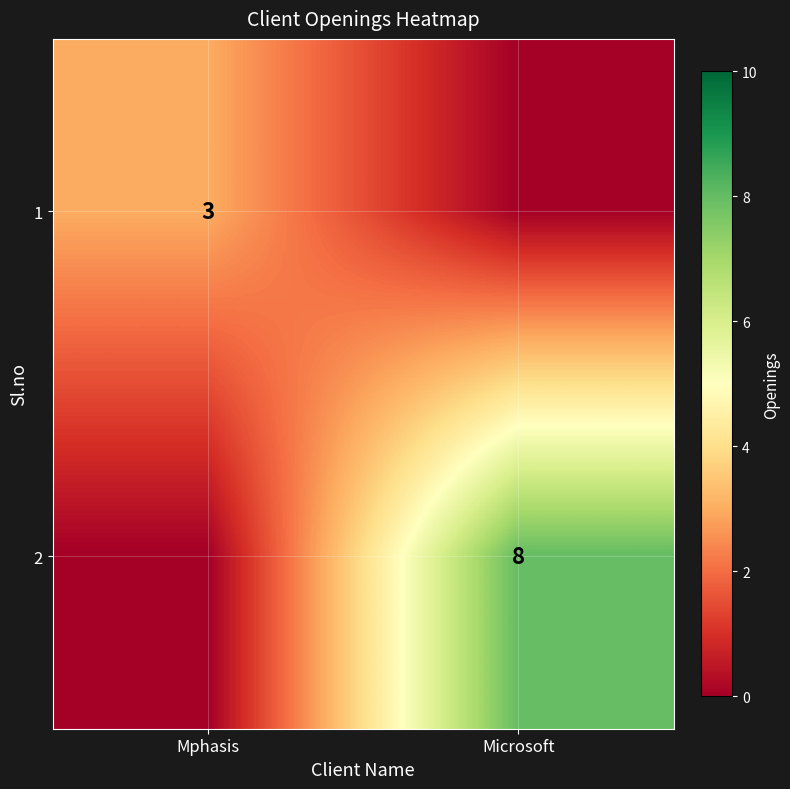

At how many categories does at least one series exceed 7?

1